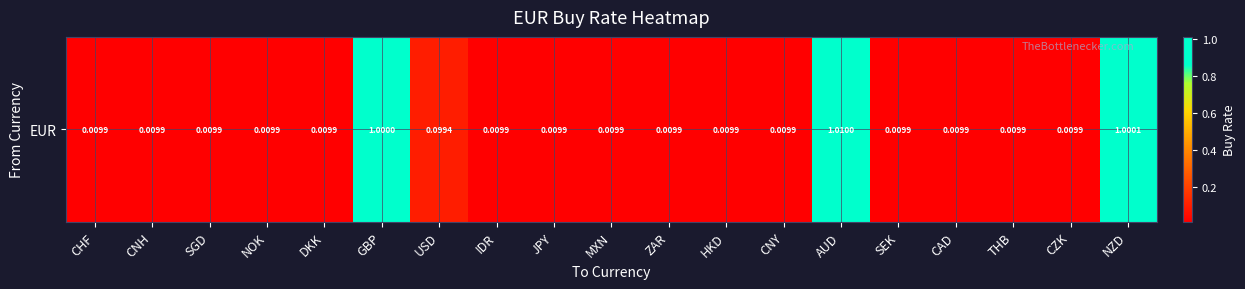

Is it true that the value at CZK is 0.0?

True